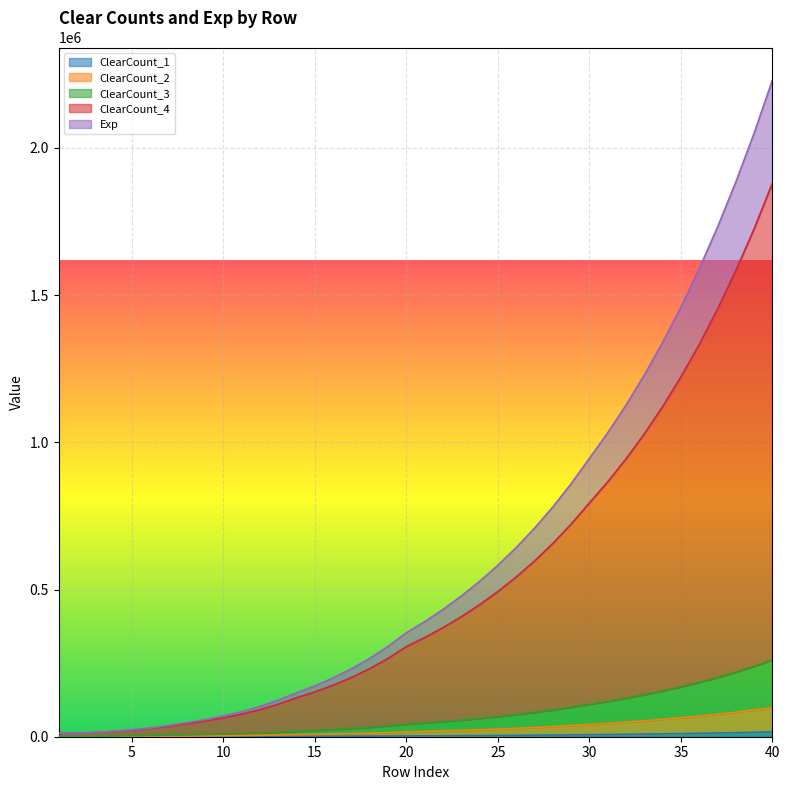

What is the minimum value for ClearCount_3?

11600